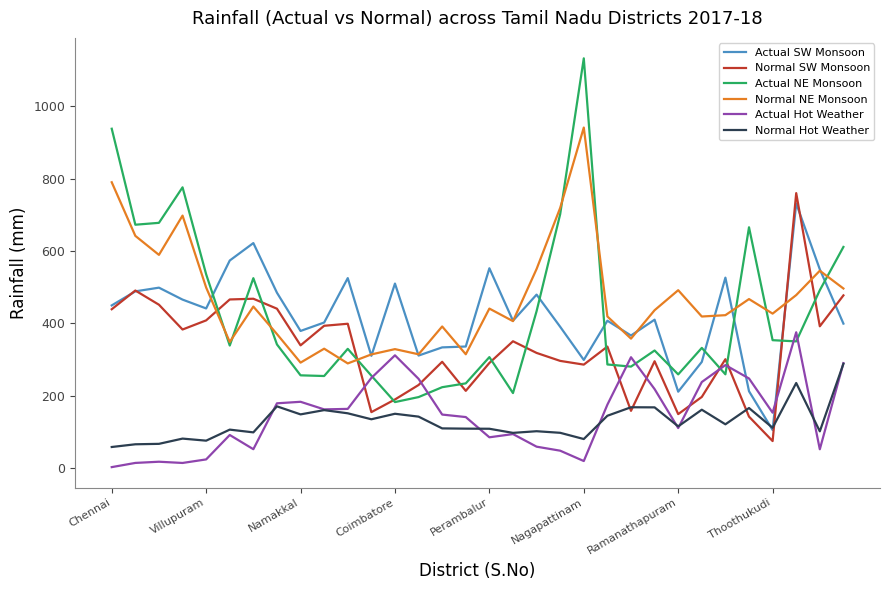

In Normal SW Monsoon, how many points are lower than both neighbors (excluding endpoints)?

9